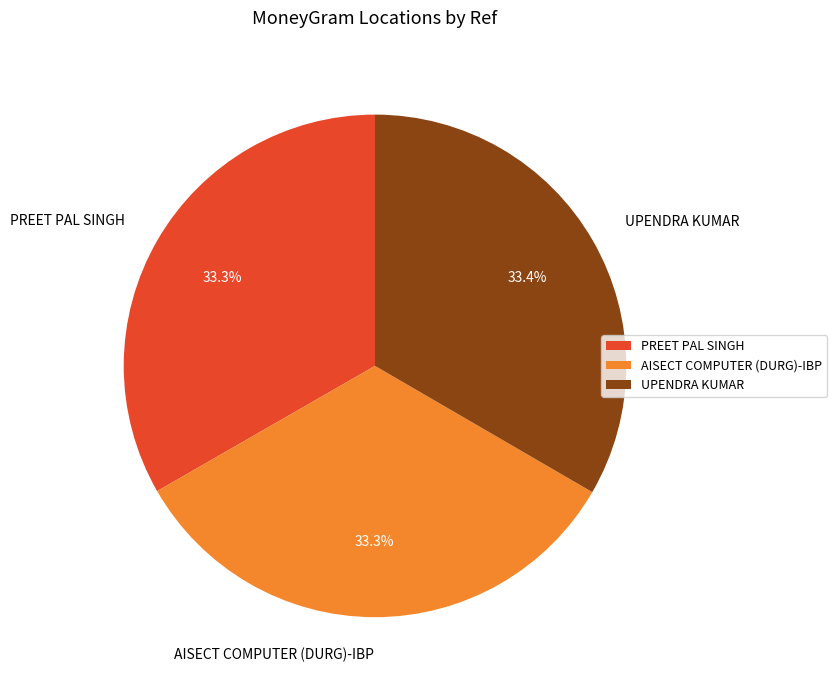

How many slices are in this pie chart?

3